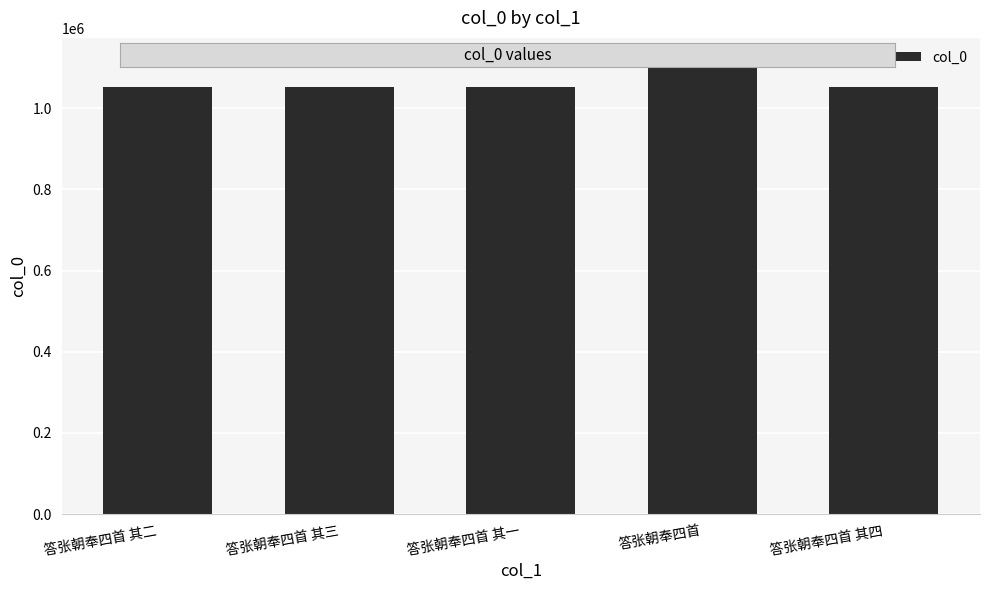

What is the label of the 4th bar from the left?

答张朝奉四首